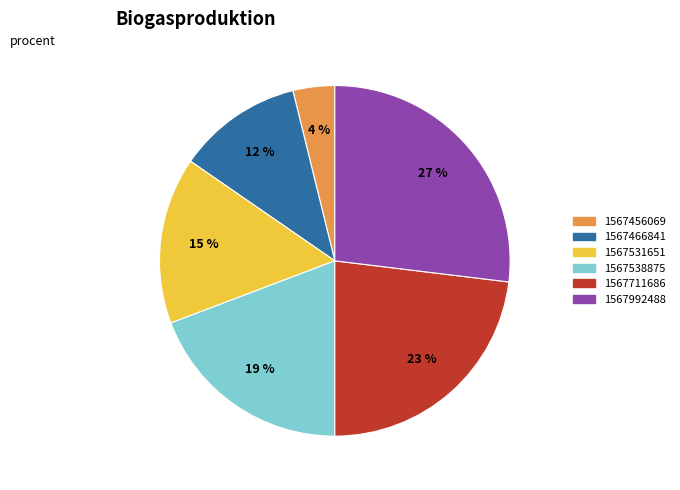

How many segments does this pie chart have?

6